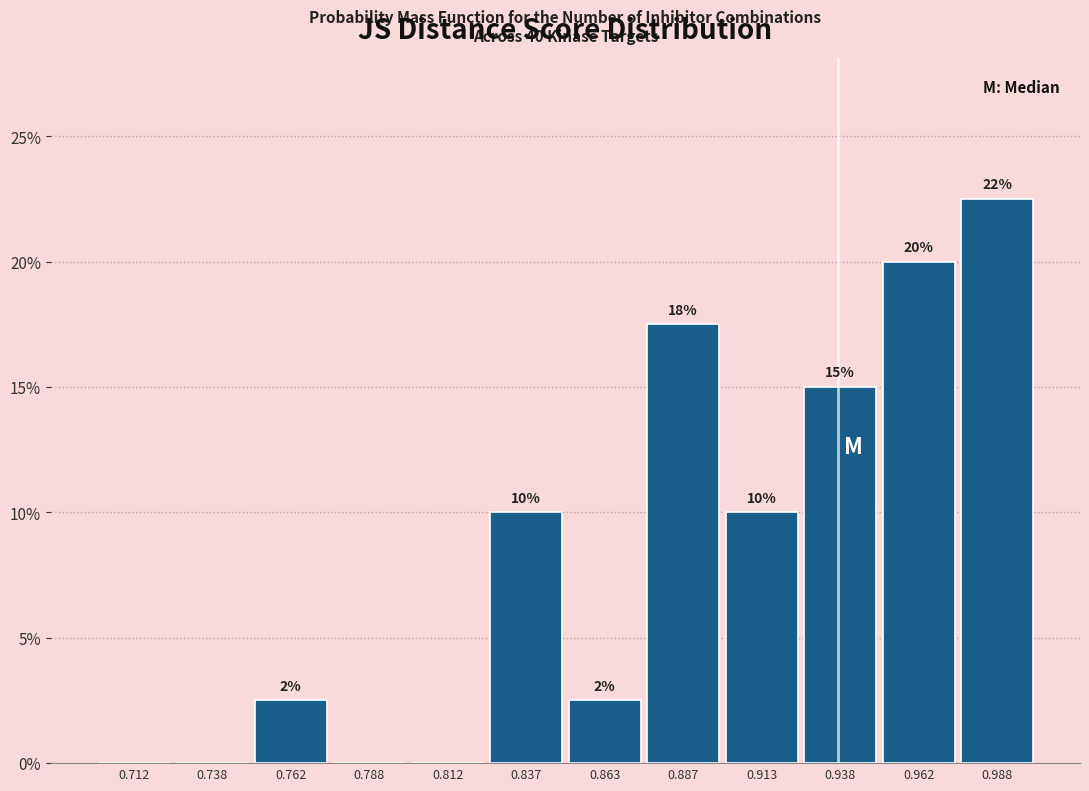

Which range on the x-axis has the tallest bar?

0.975 to 1.000